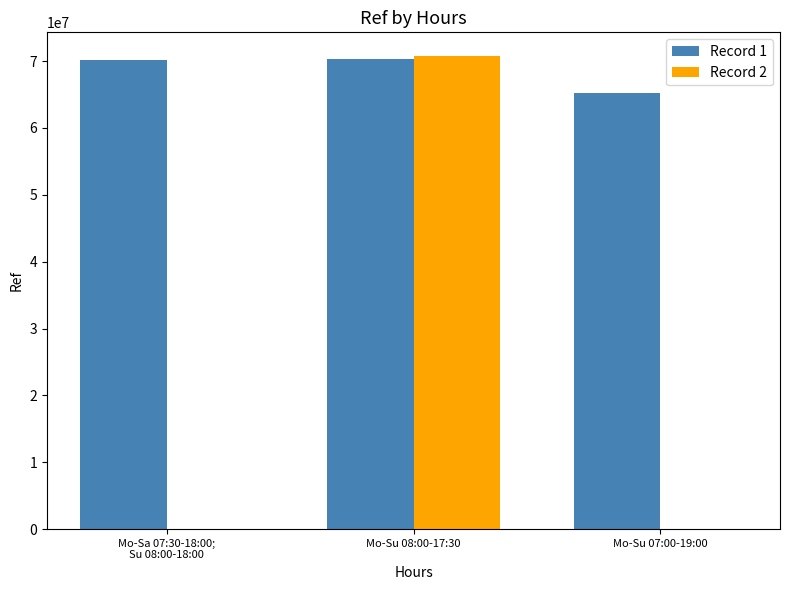

At which category is the sum across all series the highest?

Mo-Su 08:00-17:30